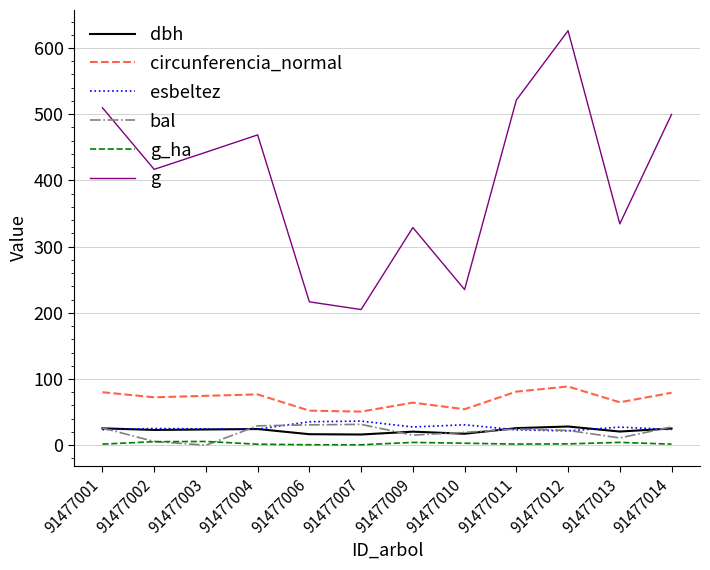

Is it true that dbh equals 25.2 at 91477014?

True